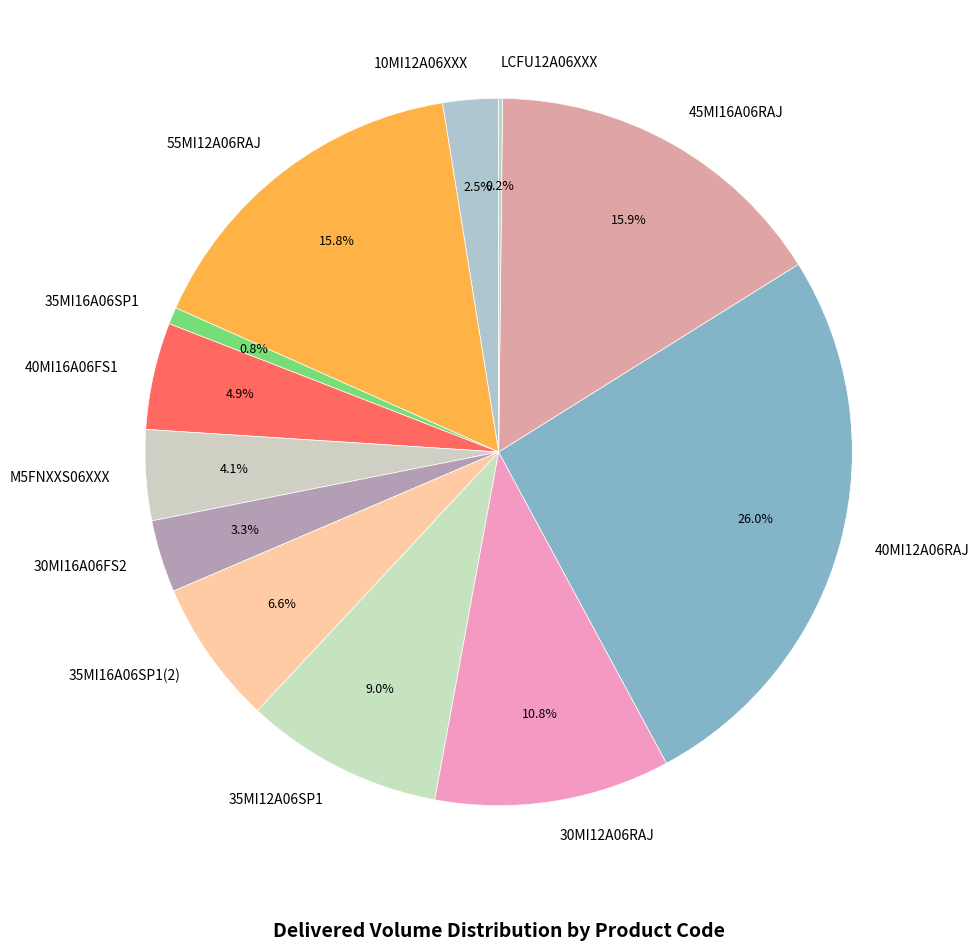

Which slice is the largest?

40MI12A06RAJ